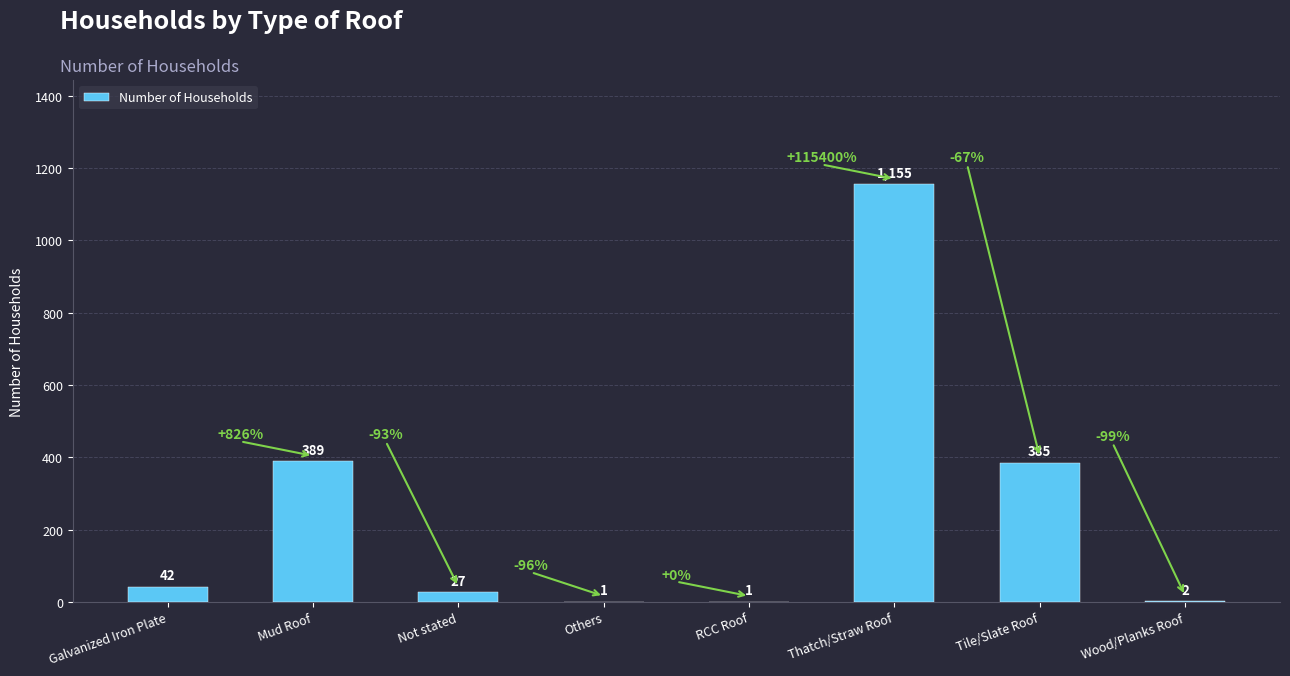

What is the maximum value shown in the chart?

1155